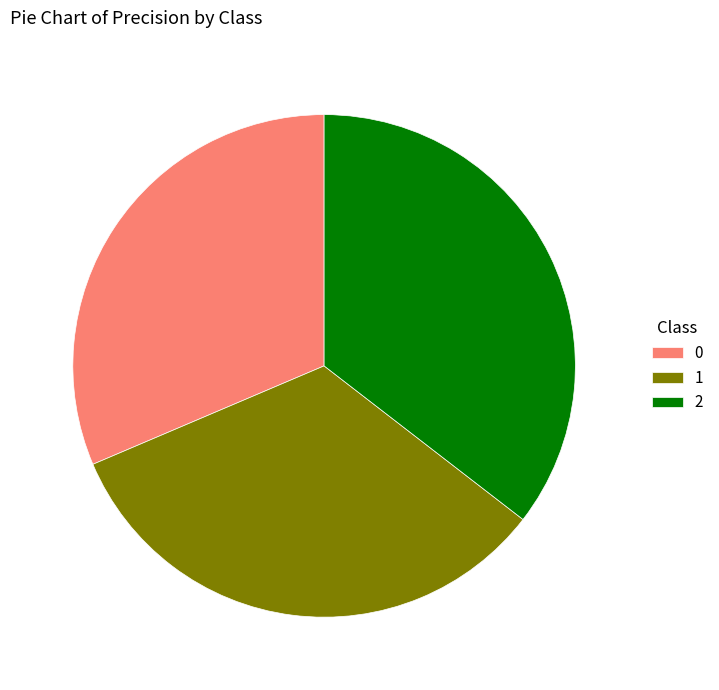

Does 1 account for over 50% of the chart?

No